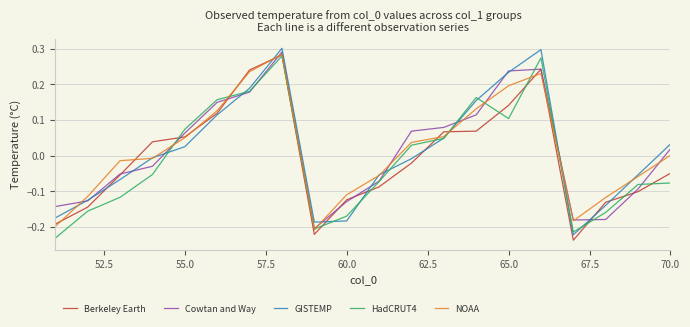

What is the difference between the maximum and second lowest values in the Berkeley Earth series?

0.5